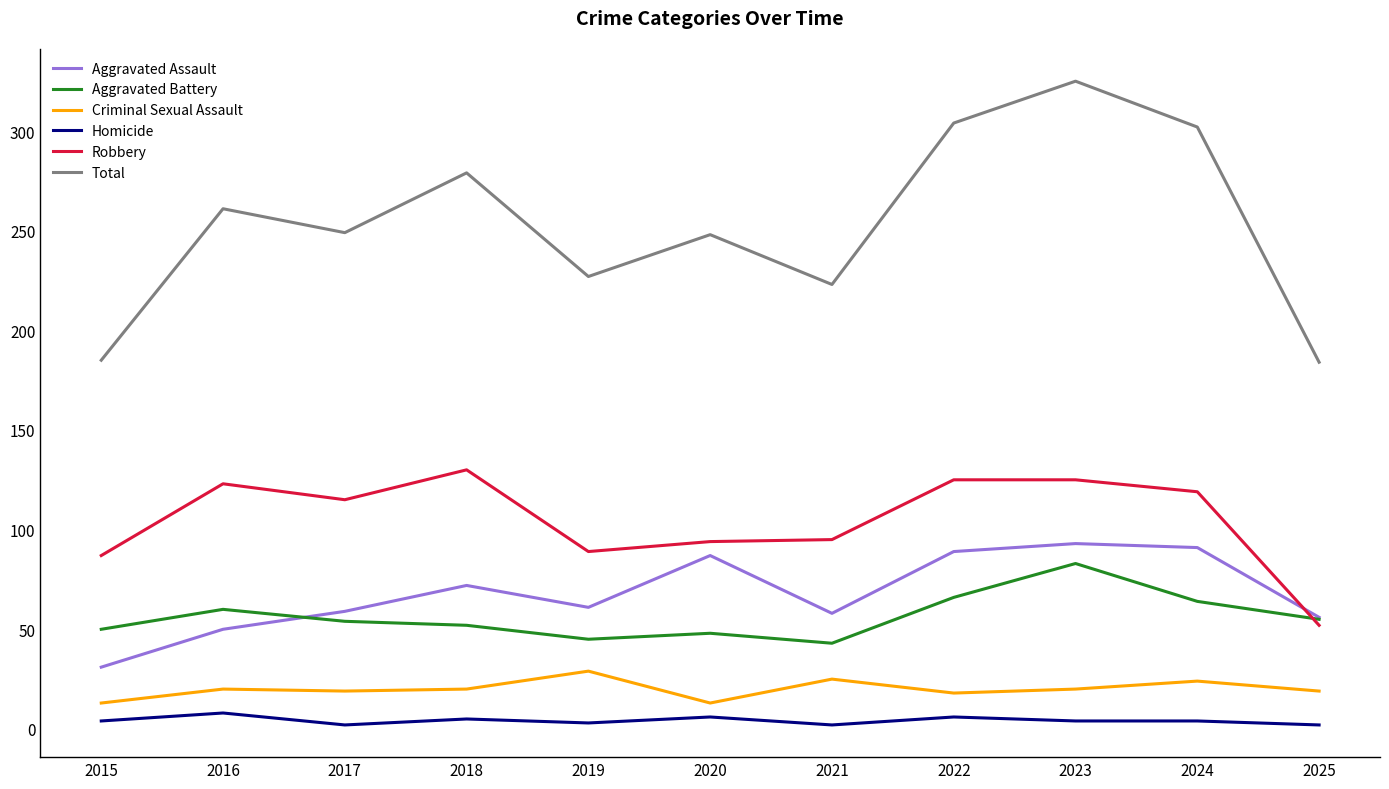

Read the Aggravated Battery value at 2025, to the nearest 5.

55